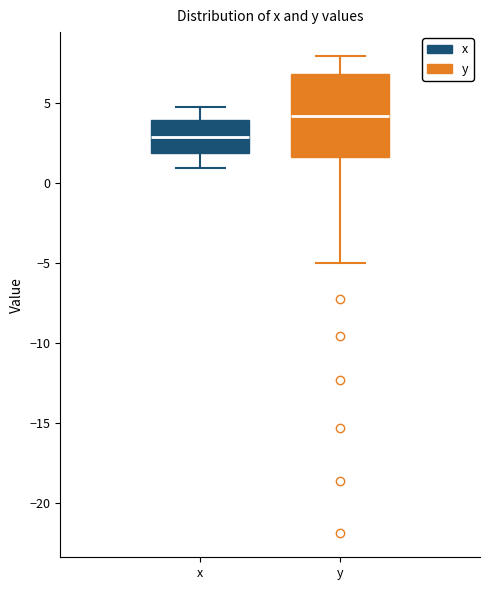

Reading left to right, read every box against the y-axis: the position of its median line, the range the box covers, and the ends of its whiskers. The values are not printed on the chart, so give them approximately, as read against the axis.

x: median 3.0, box 2.0 to 4.0, whiskers 1.0 to 5.0
y: median 4.0, box 1.5 to 7.0, whiskers -5.0 to 8.0